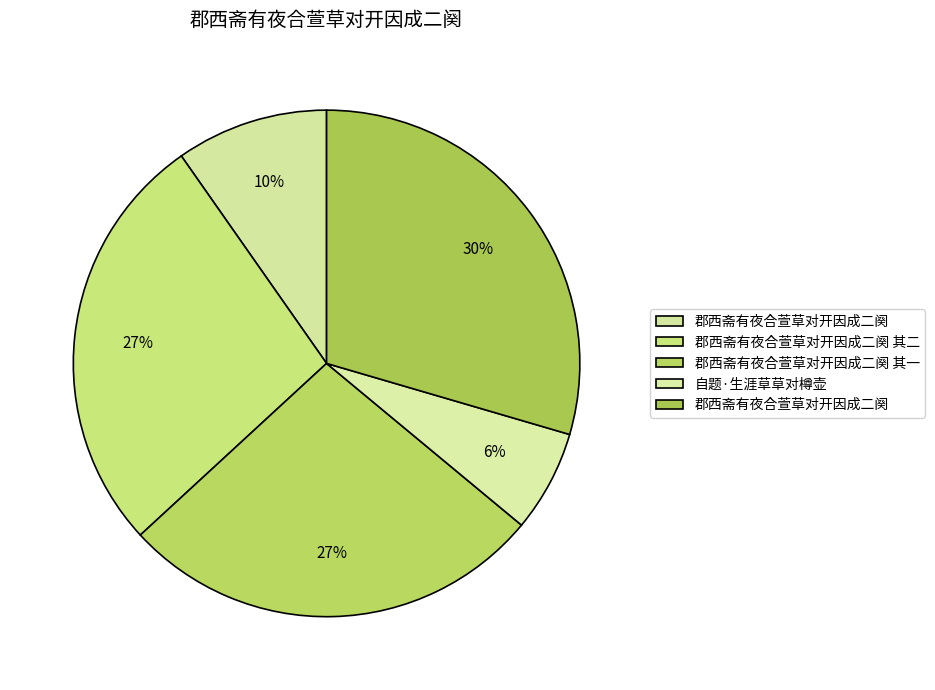

Is there a majority slice in this chart?

No